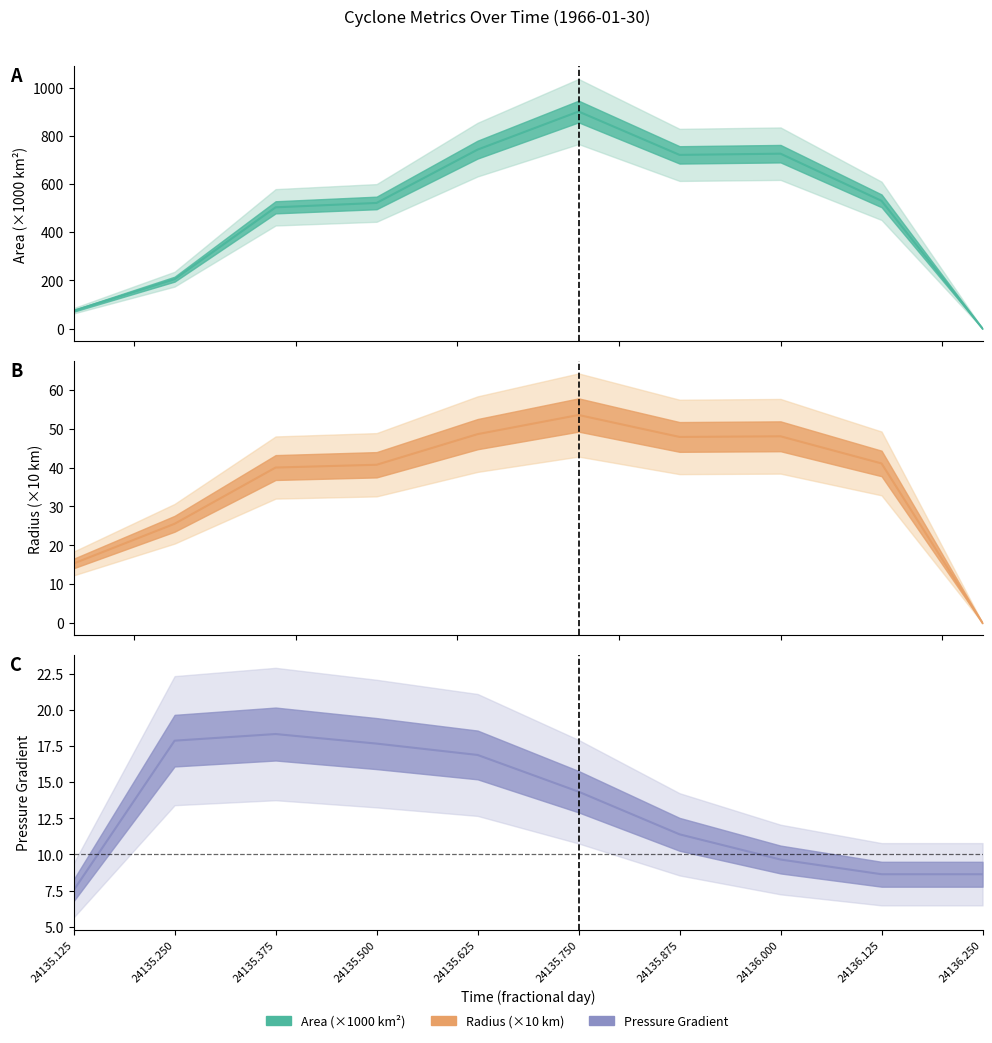

How many values in the radius (line) series are below 41?

5